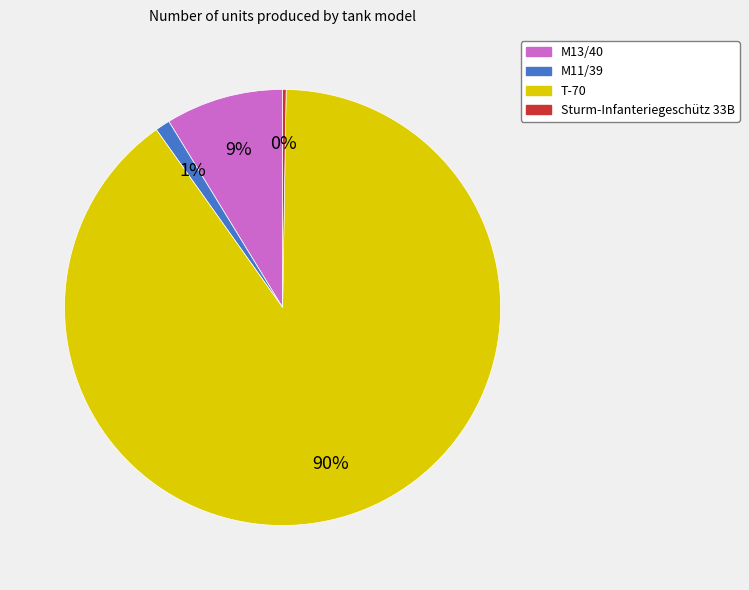

The M13/40 slice represents 22% of the pie. True or false?

False